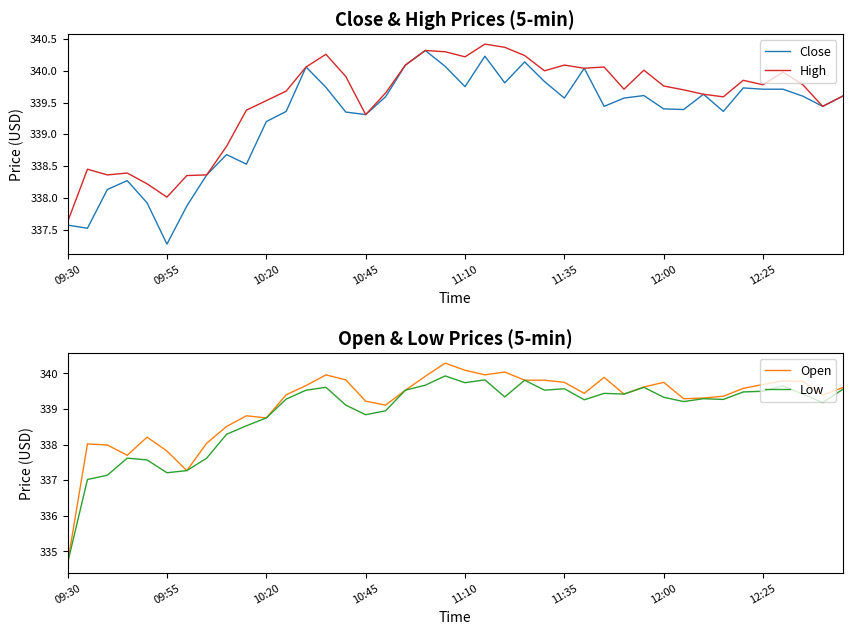

Between 21 and 31, which series saw the biggest shift?

Close